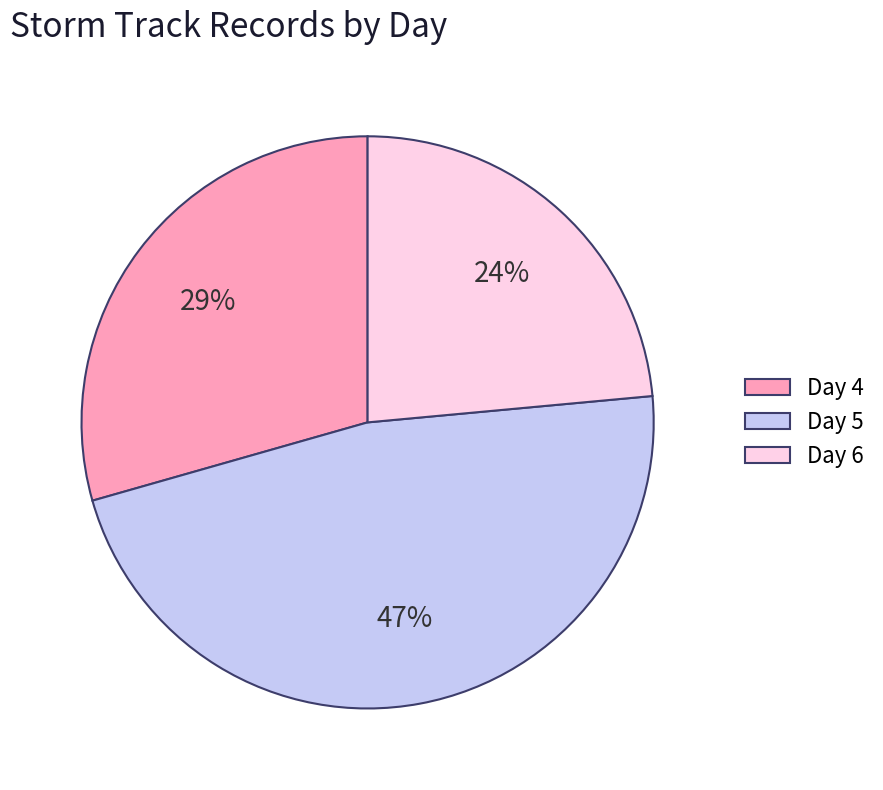

Do Day 4 and Day 6 together represent more than half of the pie?

Yes